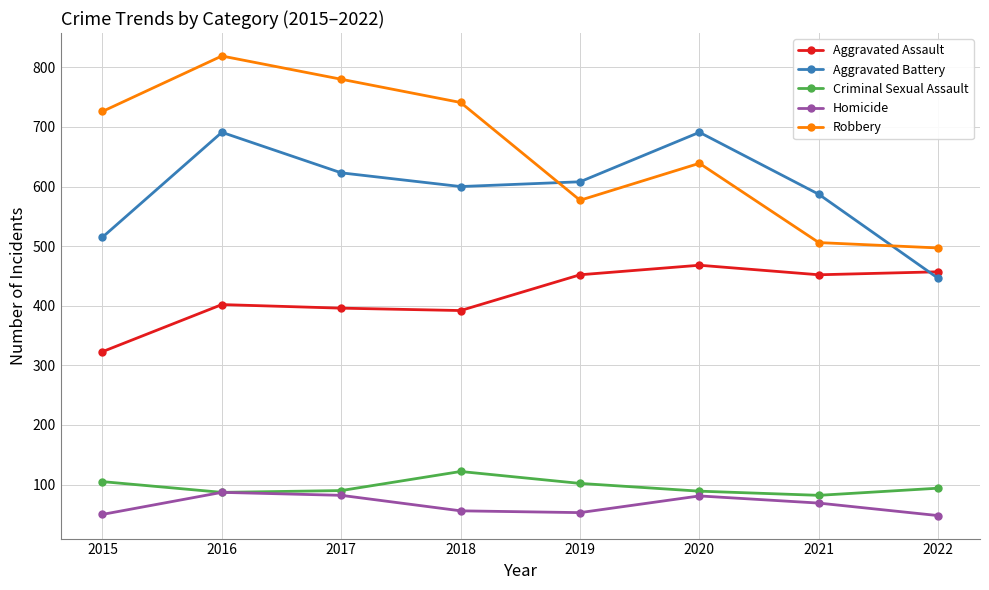

What are all the series names shown in the legend?

Aggravated Assault, Aggravated Battery, Criminal Sexual Assault, Homicide, Robbery